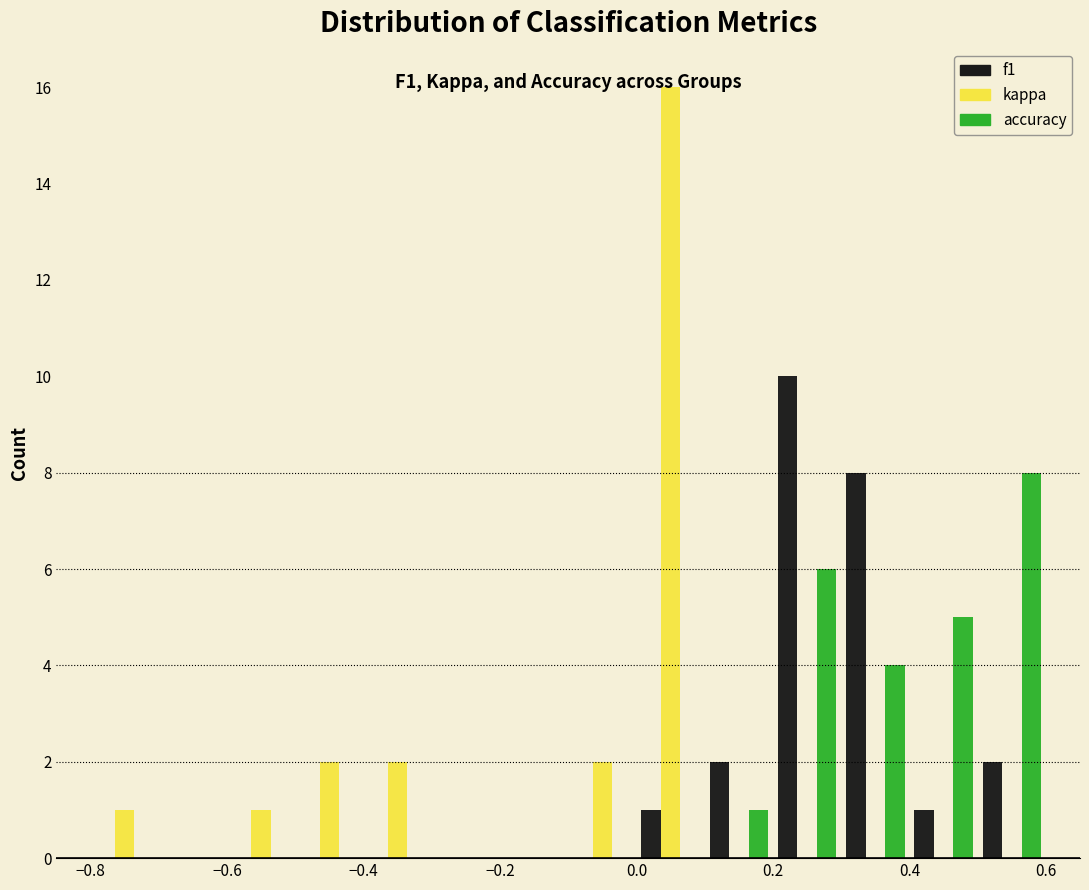

In the kappa series, which range on the x-axis has the tallest bar?

0.0 to 0.1